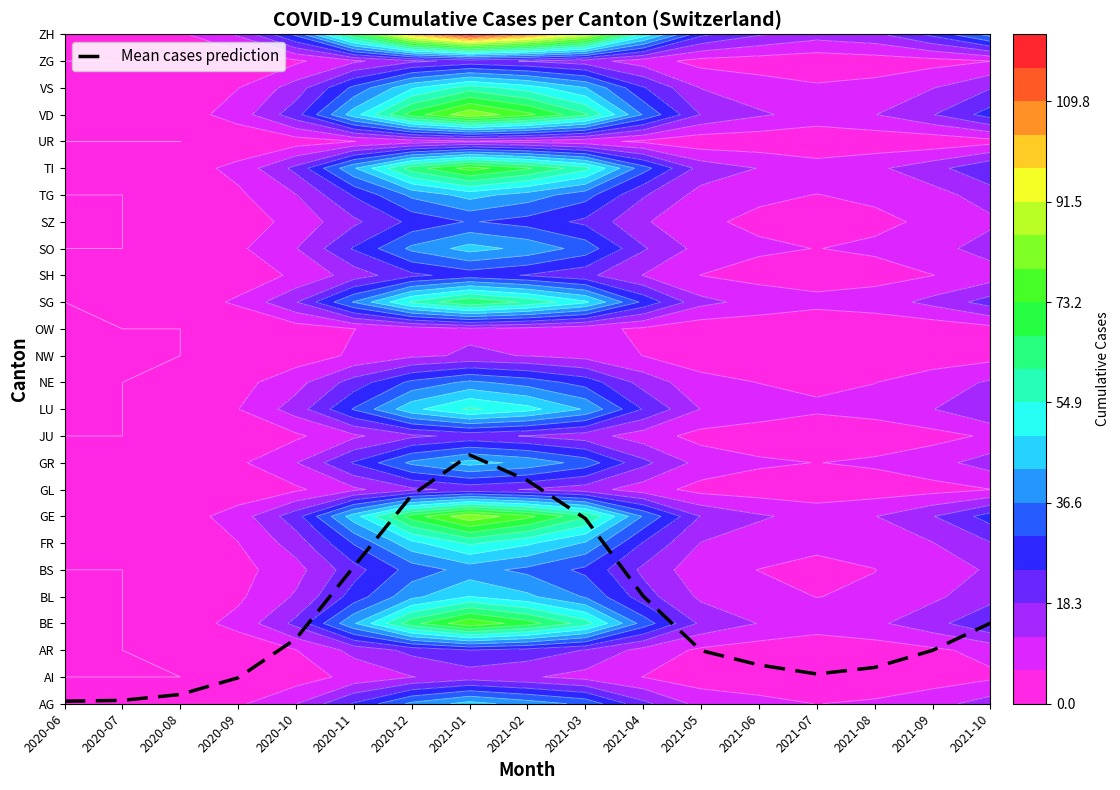

What is the minimum value shown in the chart?

0.1